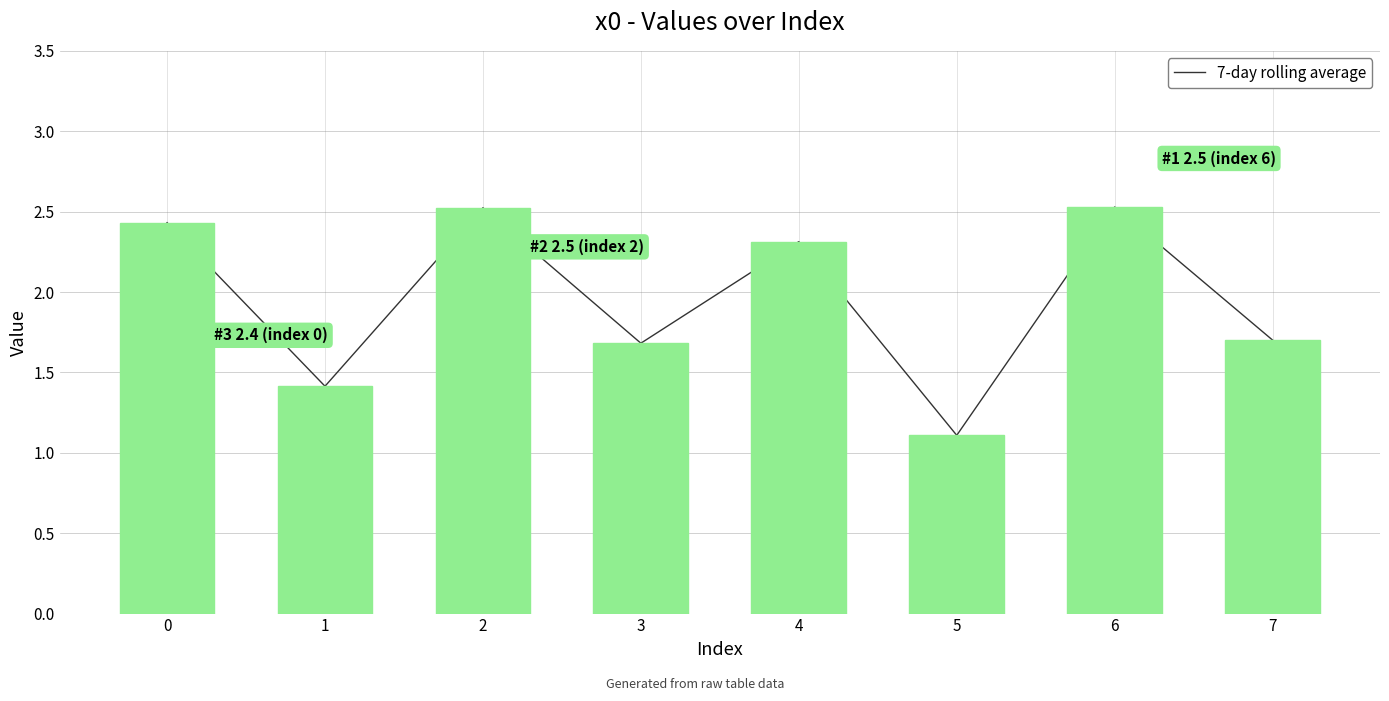

List the labels in order of value, largest first.

6, 2, 0, 4, 7, 3, 1, 5